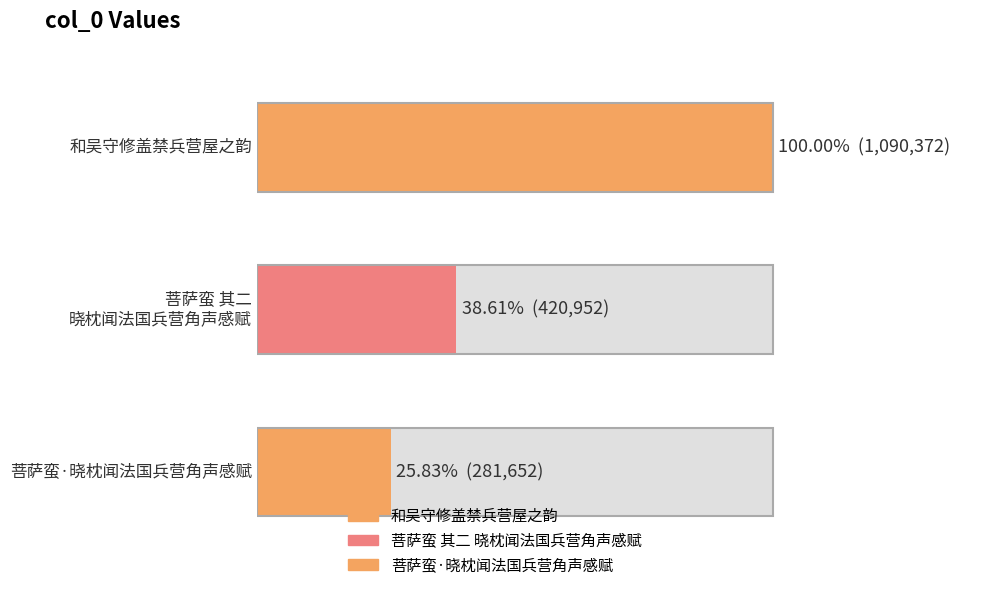

Reading left to right, transcribe all the data shown in this chart.

1090372	420952	281652